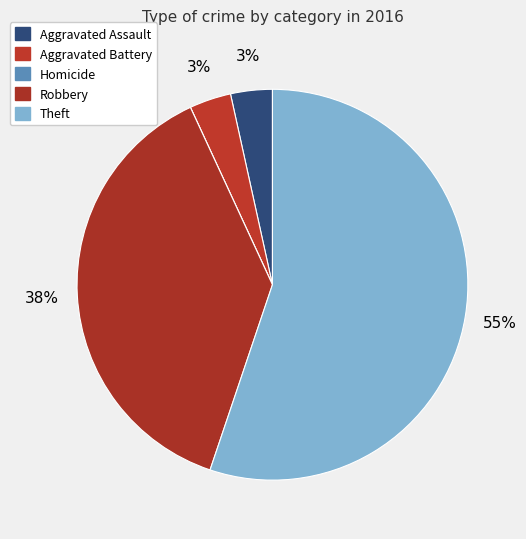

Count the number of slices in the pie.

5